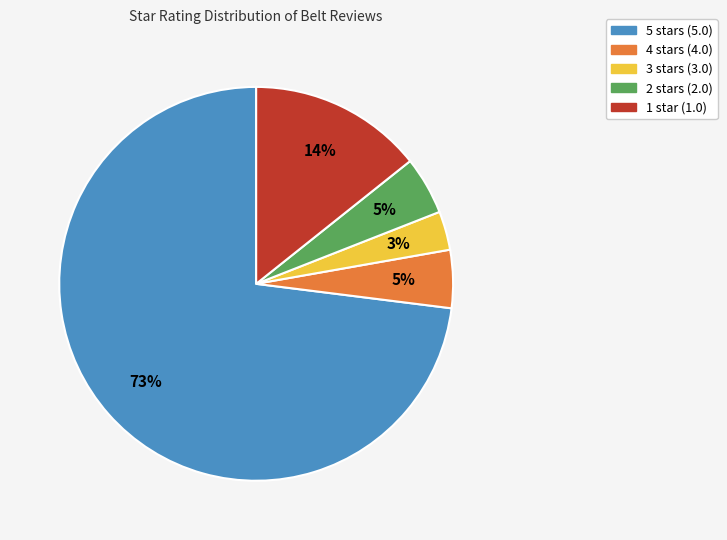

How many slices are in this pie chart?

5